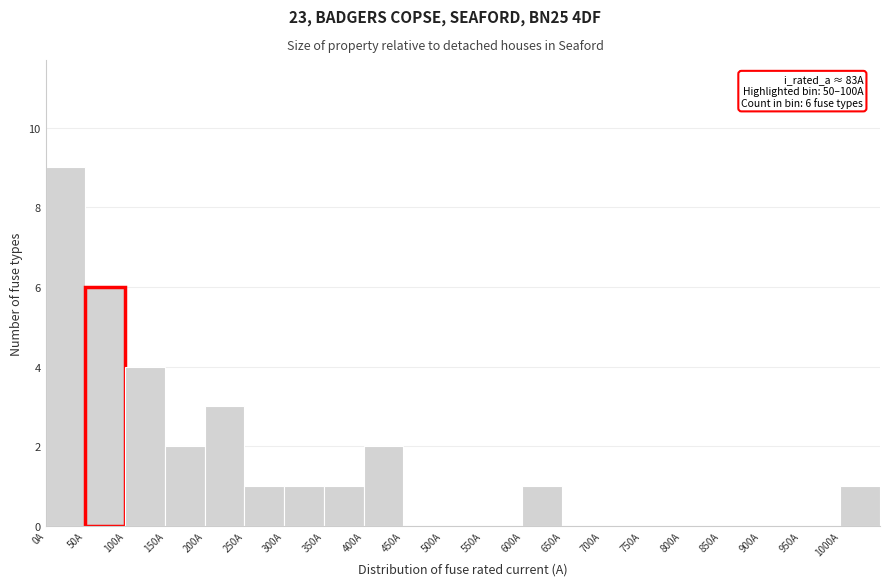

Over which range of the x-axis is the bar tallest?

0 to 50